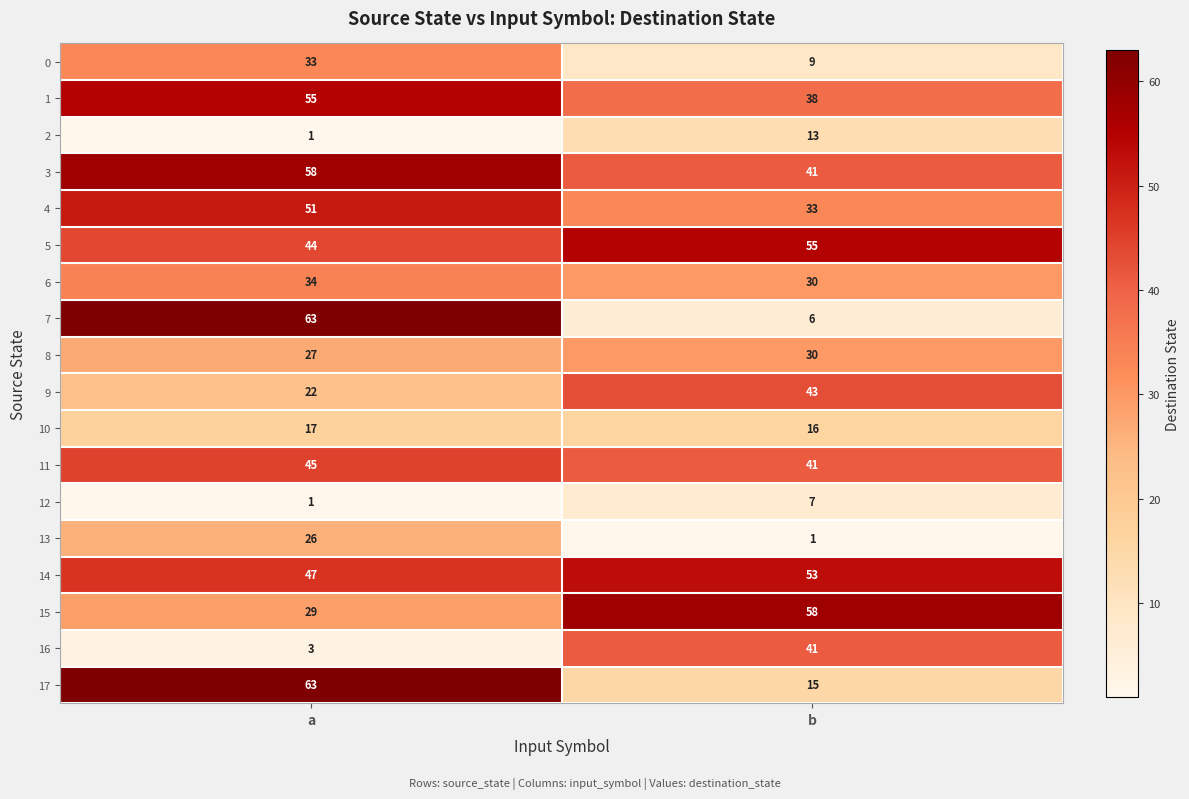

Which series has the widest spread of values?

7